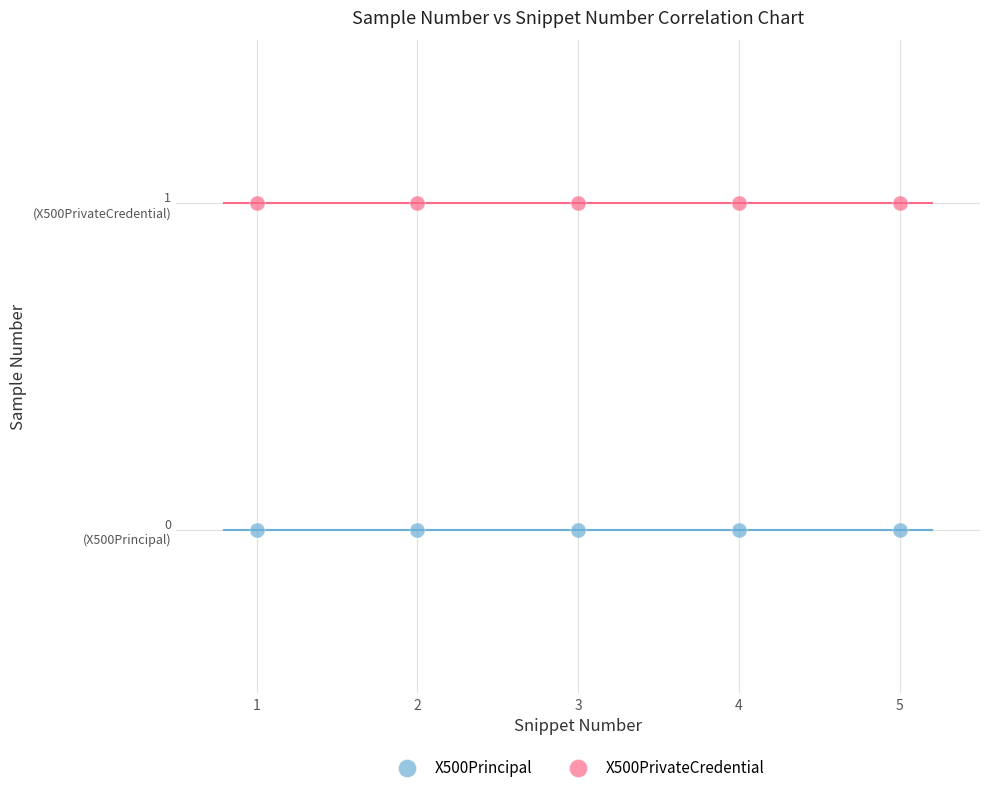

Which series reaches the maximum Y coordinate?

X500PrivateCredential